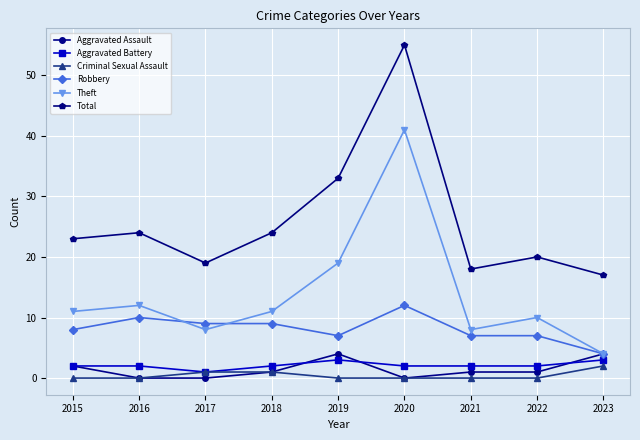

How many lines are shown in the chart?

6